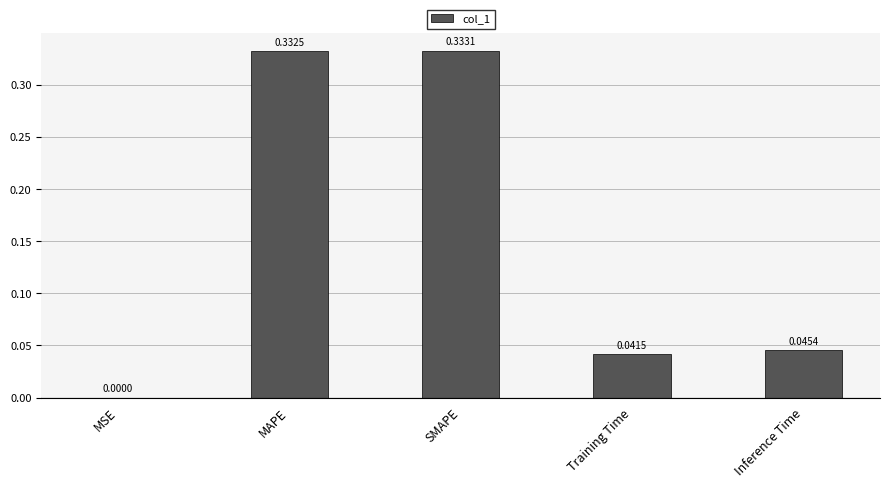

What is the sum of the values at Training Time and MAPE?

0.4